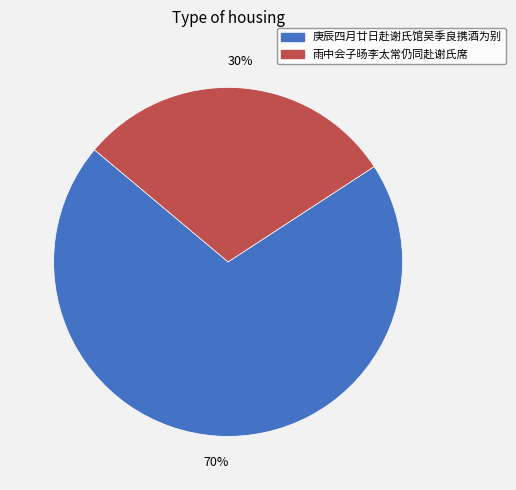

Between 庚辰四月廿日赴谢氏馆吴季良携酒为别 and 雨中会子旸李太常仍同赴谢氏席, which is larger?

庚辰四月廿日赴谢氏馆吴季良携酒为别